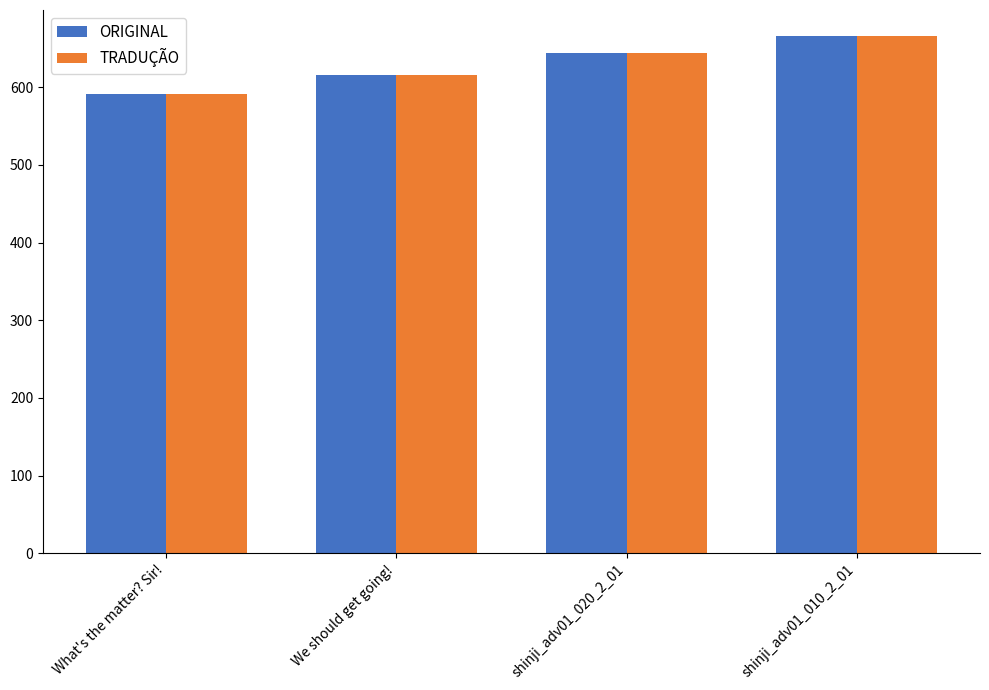

What is the value of the ORIGINAL bar at the 3rd from the left?

644